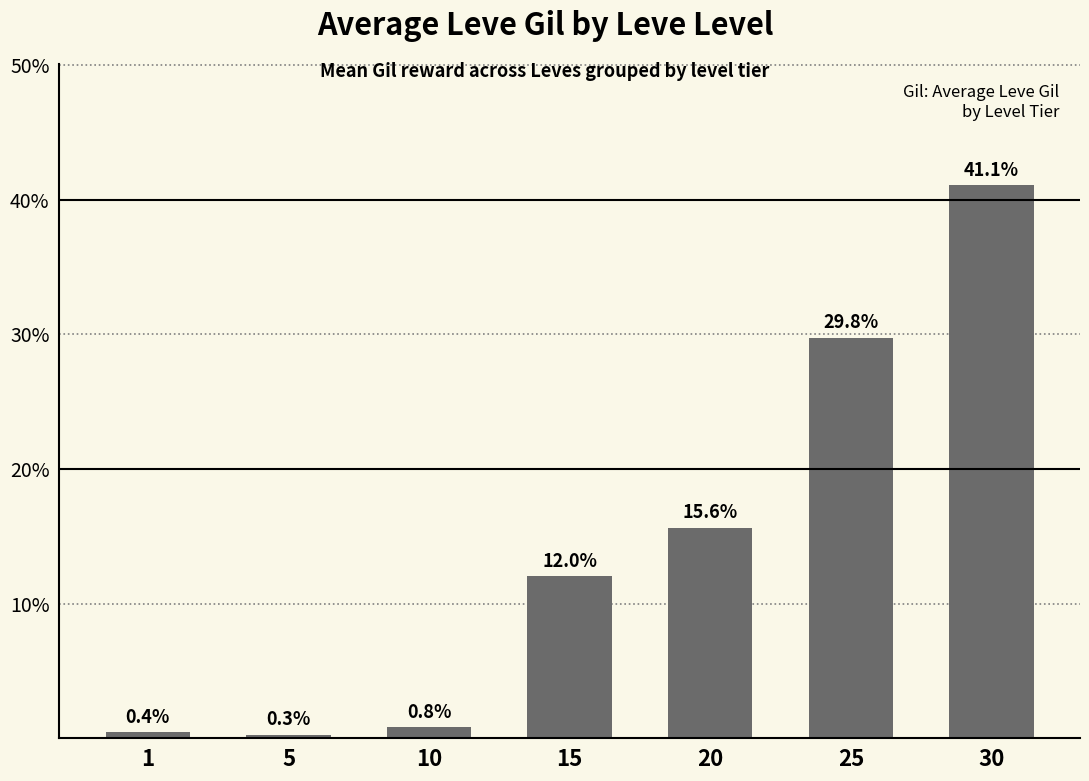

Rank the categories by value from highest to lowest.

30, 25, 20, 15, 10, 1, 5